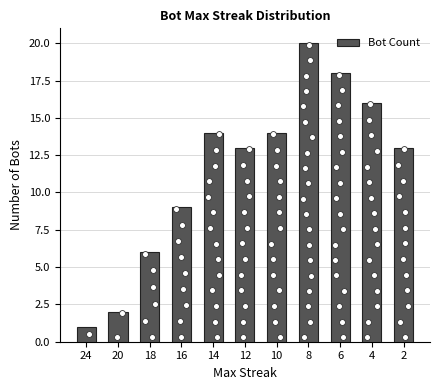

What is the ratio of the value at 16 to the value at 8?

0.5